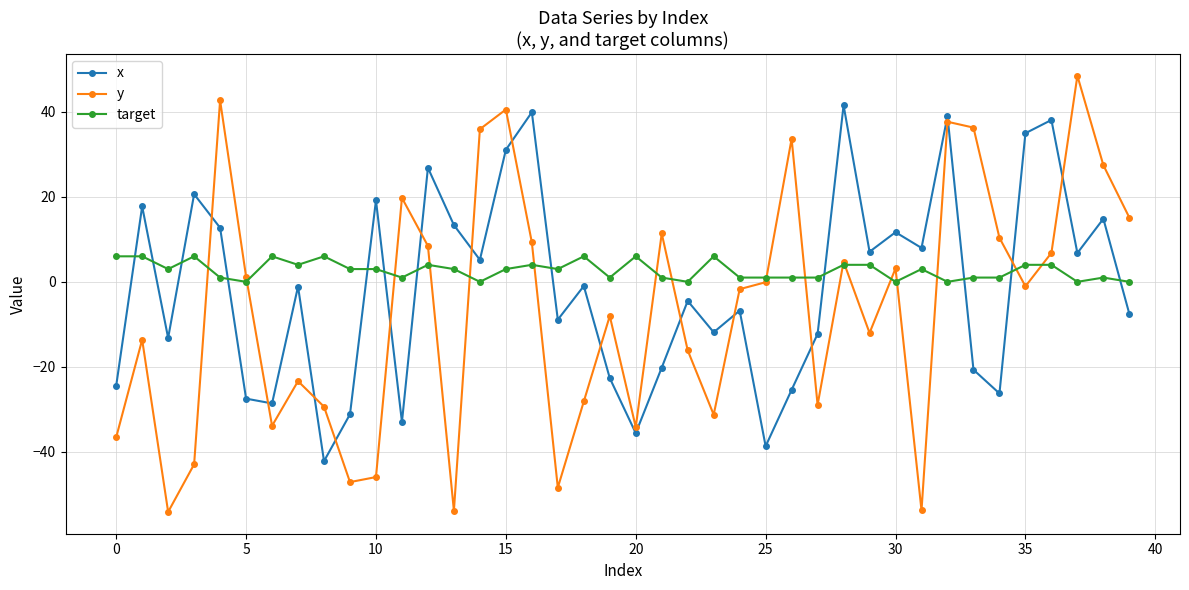

What is the sum of all target values?

108.0